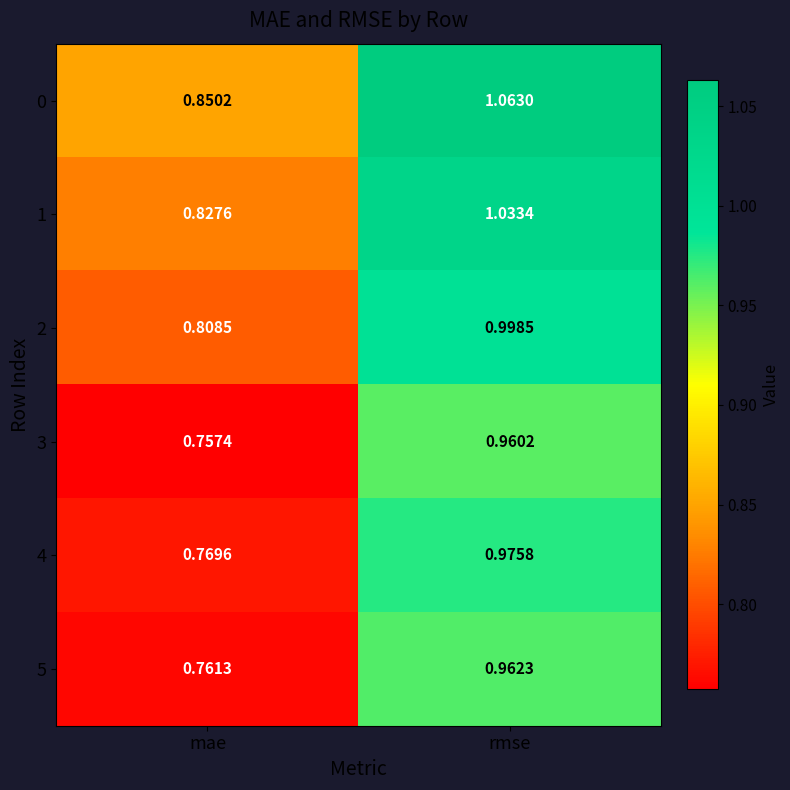

How many data points in 0 are less than 1?

1